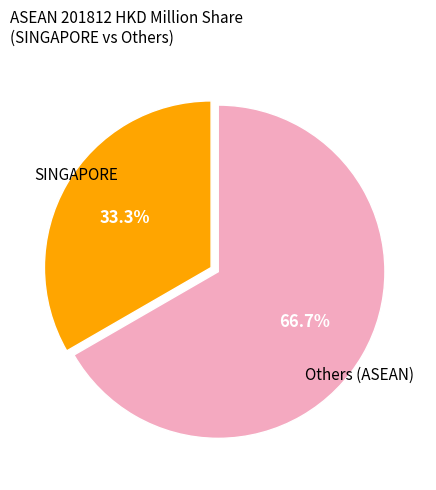

Is there a majority slice in this chart?

Yes